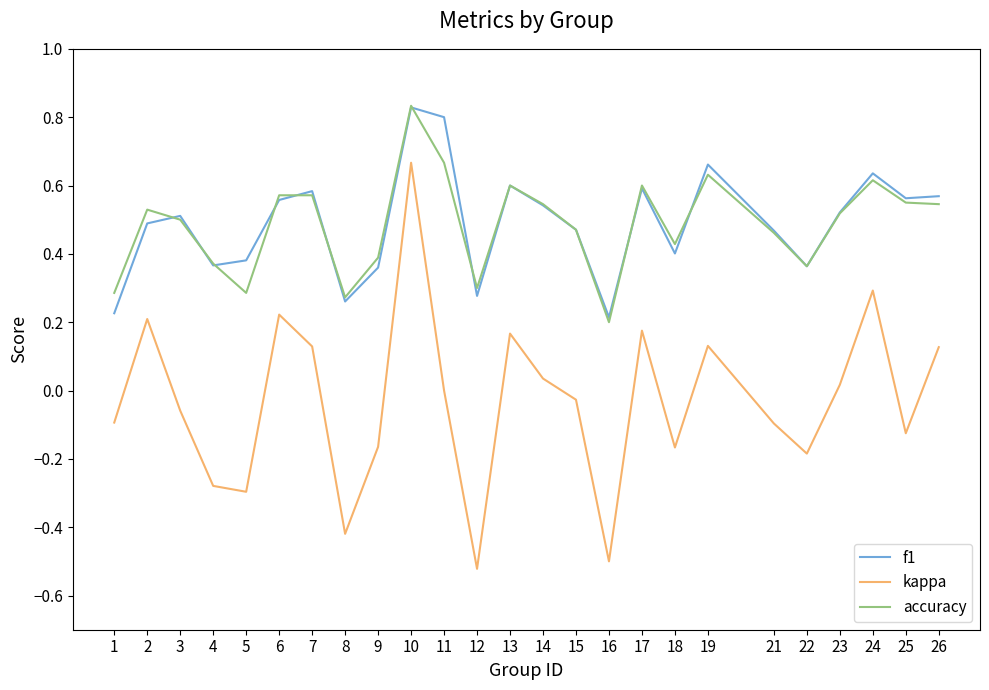

True or false: accuracy and kappa cross at least once.

False